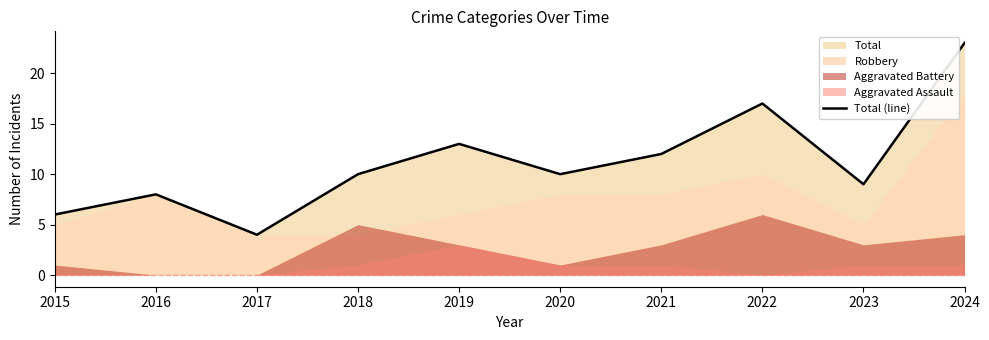

Read the value at 2021, to the nearest 10.

10